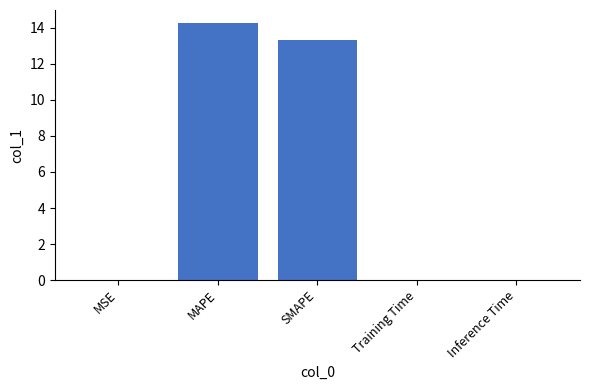

What is the sum of all values?

27.6